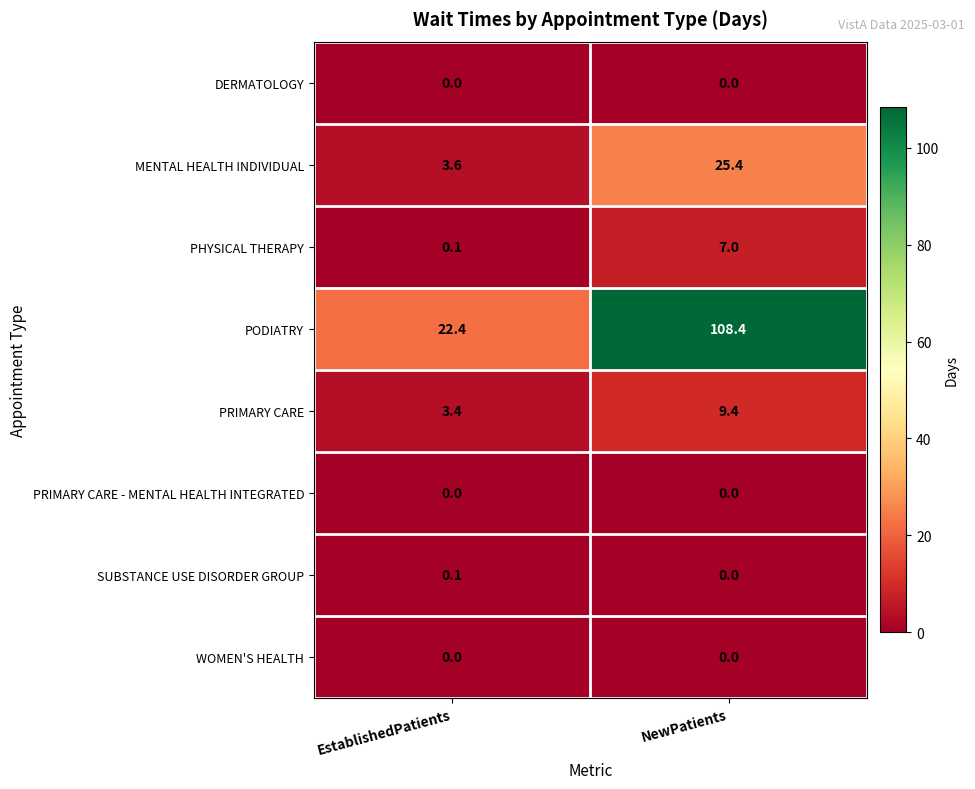

Reading left to right, list all the values displayed in this chart.

DERMATOLOGY: EstablishedPatients=0.0	NewPatients=0.0
MENTAL HEALTH INDIVIDUAL: EstablishedPatients=3.6	NewPatients=25.4
PHYSICAL THERAPY: EstablishedPatients=0.1	NewPatients=7.0
PODIATRY: EstablishedPatients=22.4	NewPatients=108.4
PRIMARY CARE: EstablishedPatients=3.4	NewPatients=9.4
PRIMARY CARE - MENTAL HEALTH INTEGRATED: EstablishedPatients=0.0	NewPatients=0.0
SUBSTANCE USE DISORDER GROUP: EstablishedPatients=0.1	NewPatients=0.0
WOMEN'S HEALTH: EstablishedPatients=0.0	NewPatients=0.0